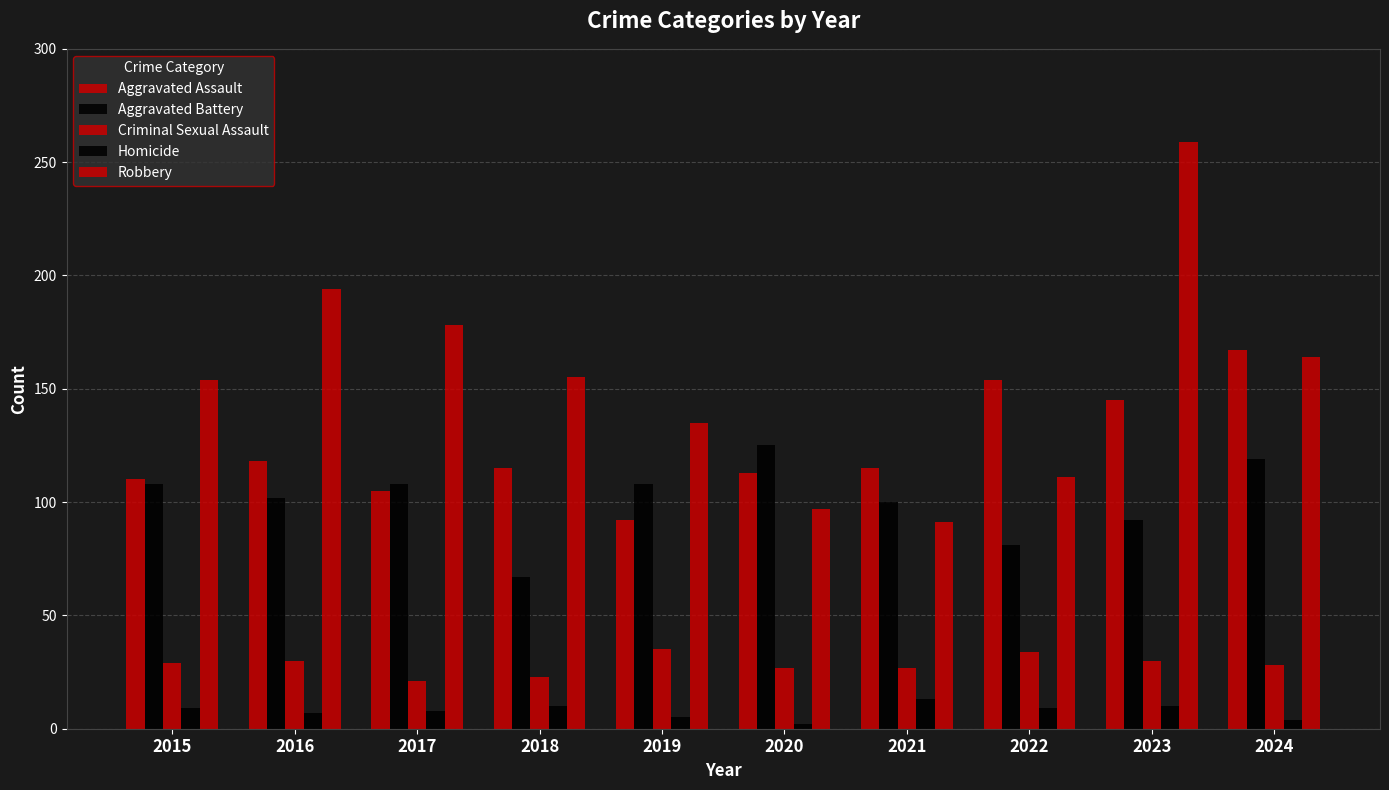

How many data points does each series have?

10